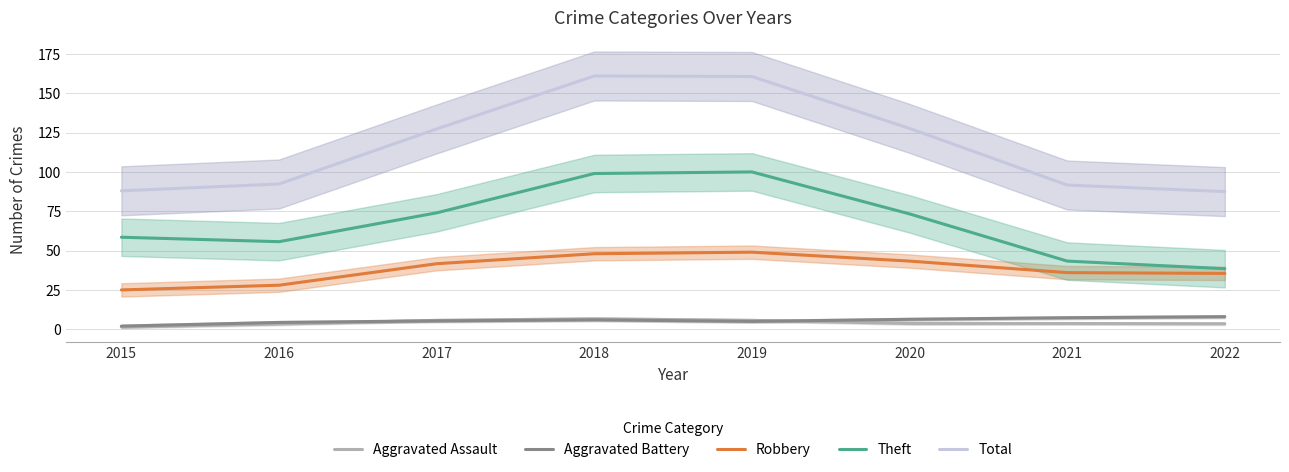

What is the approximate value of Total at 2015?

88.0